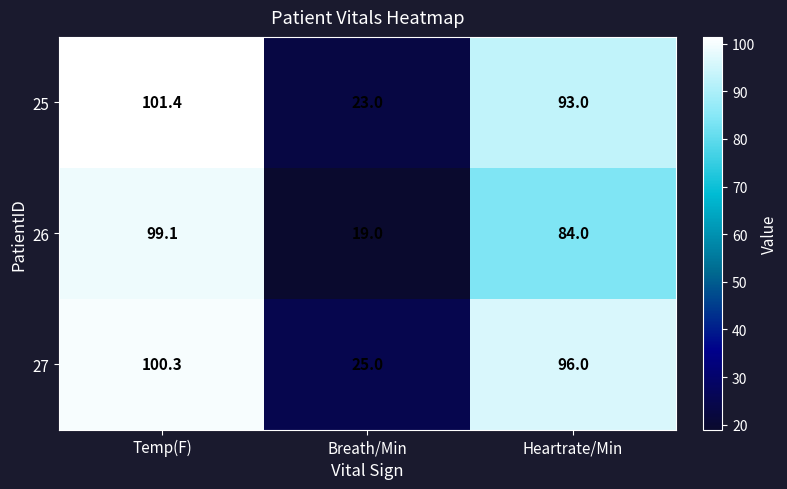

Reading right to left, extract all data points from this chart.

25: Heartrate/Min=93.0	Breath/Min=23.0	Temp(F)=101.4
26: Heartrate/Min=84.0	Breath/Min=19.0	Temp(F)=99.1
27: Heartrate/Min=96.0	Breath/Min=25.0	Temp(F)=100.3